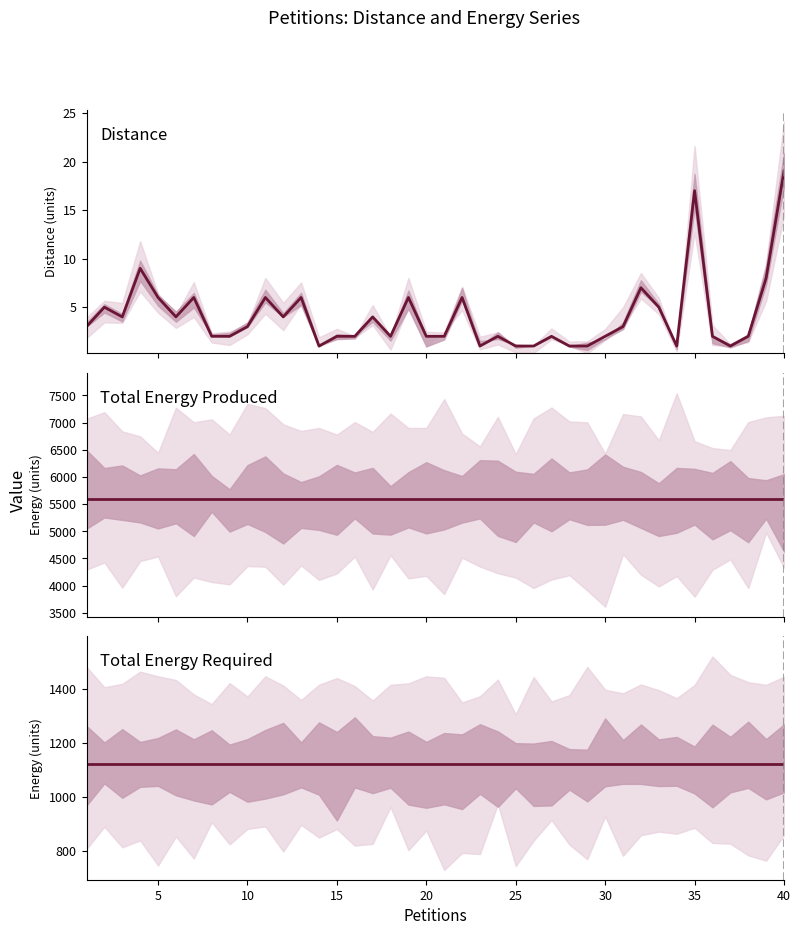

True or false: total_energy_produced has more than 0 interior local peaks.

False